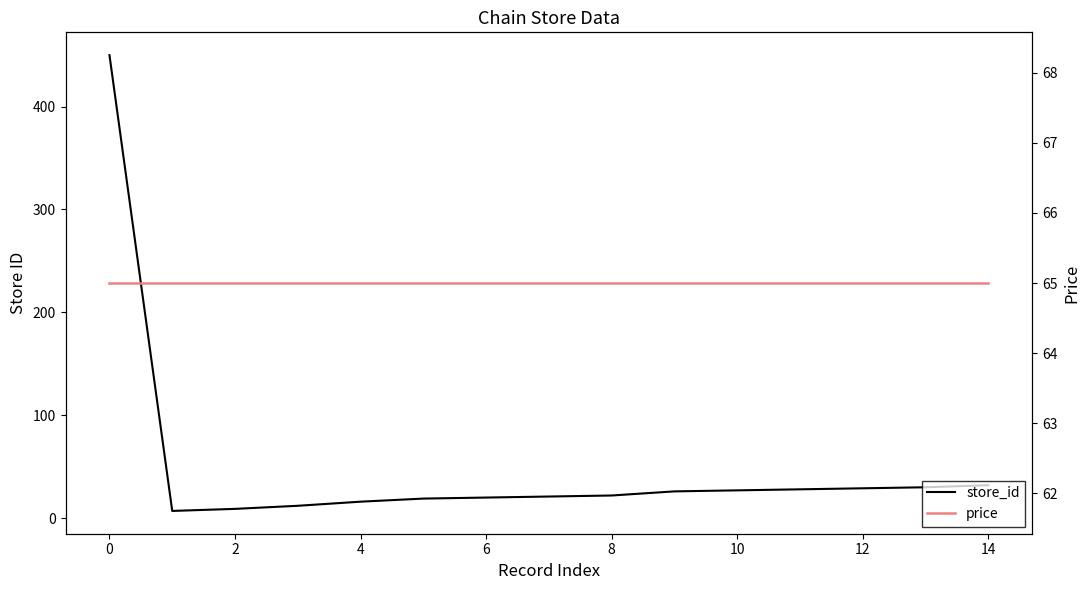

Rank the series at 2 from lowest to highest value.

store_id, price